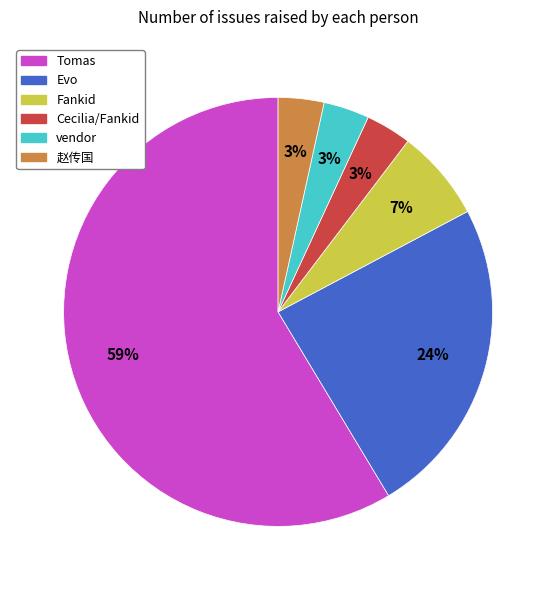

Between Fankid and vendor, which is larger?

Fankid